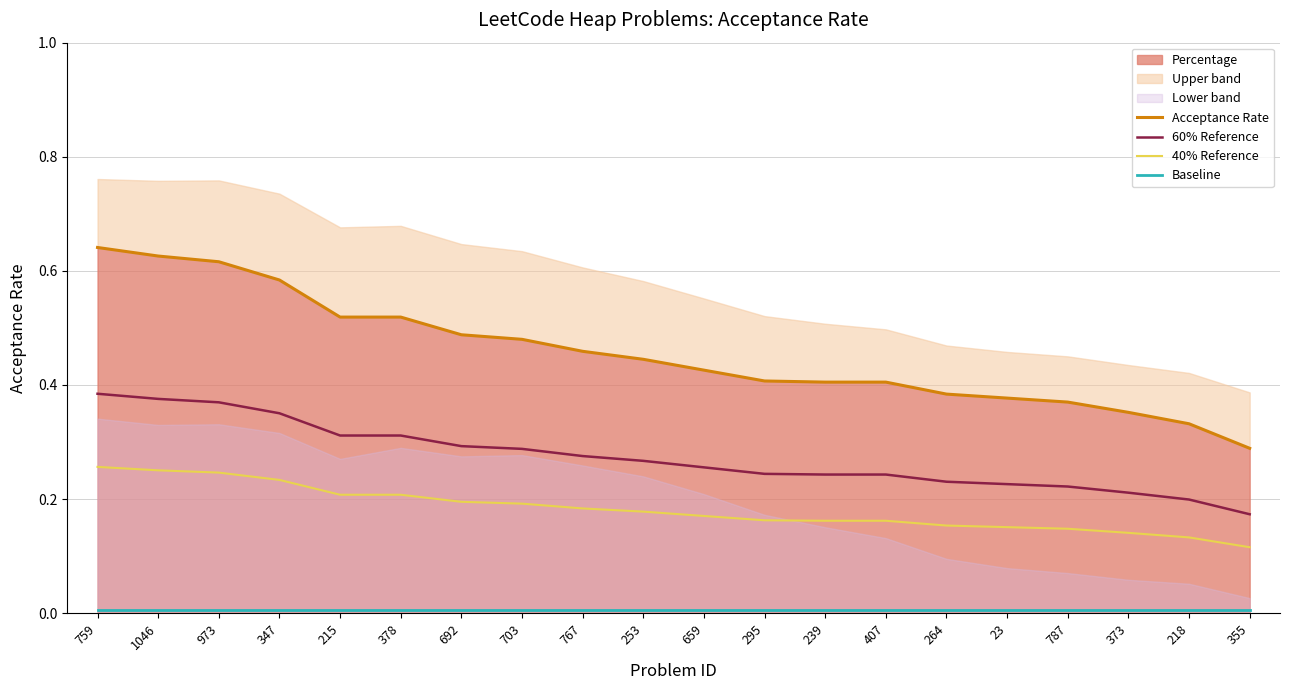

At which category does the chart reach its peak across all series?

759